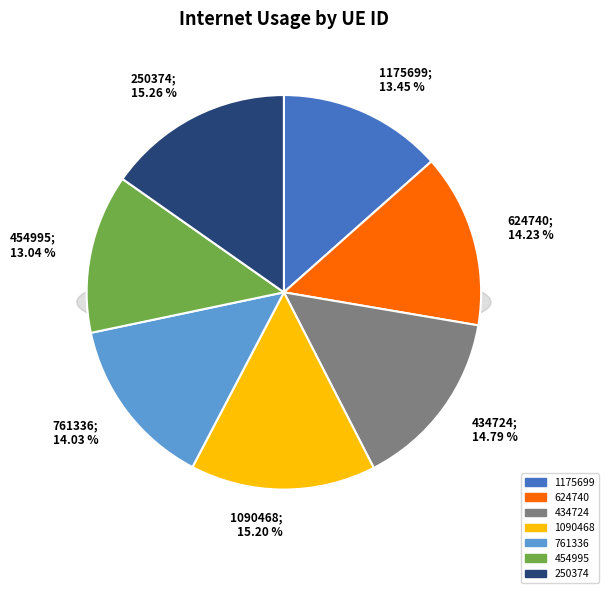

To the nearest percent, what percentage of the pie is 250374?

15%